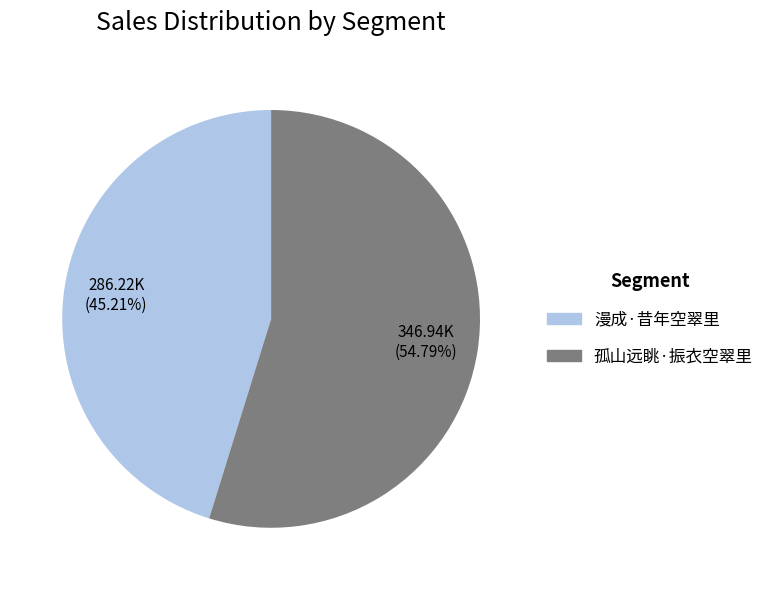

Between 孤山远眺·振衣空翠里 and 漫成·昔年空翠里, which is larger?

孤山远眺·振衣空翠里